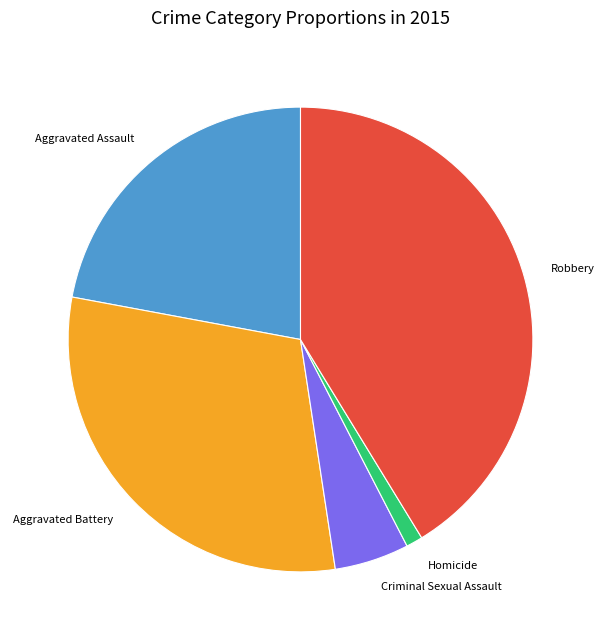

Rank the categories by value from highest to lowest.

Robbery, Aggravated Battery, Aggravated Assault, Criminal Sexual Assault, Homicide